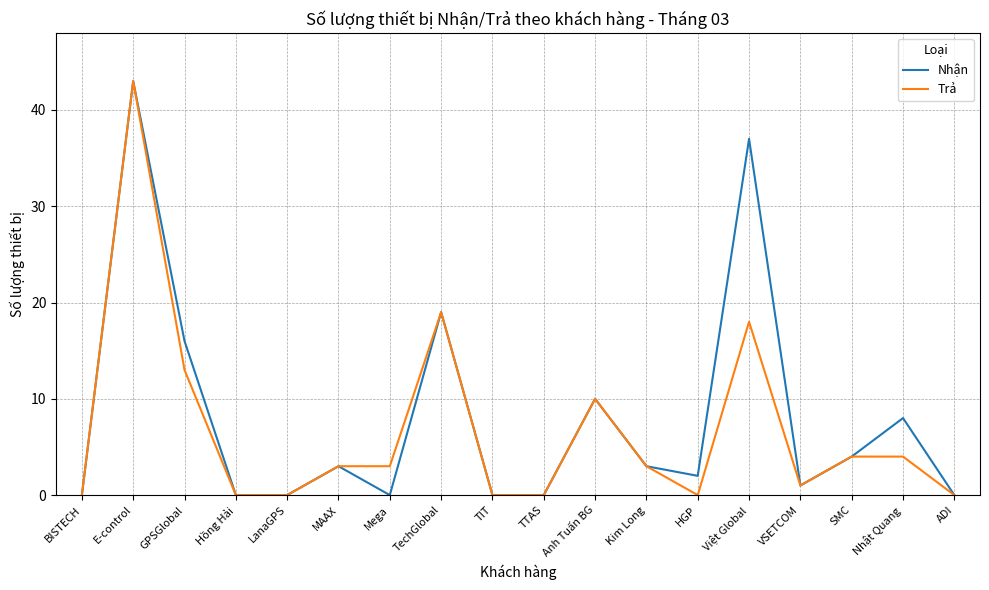

The value of Nhận at Nhật Quang is 8. True or false?

True